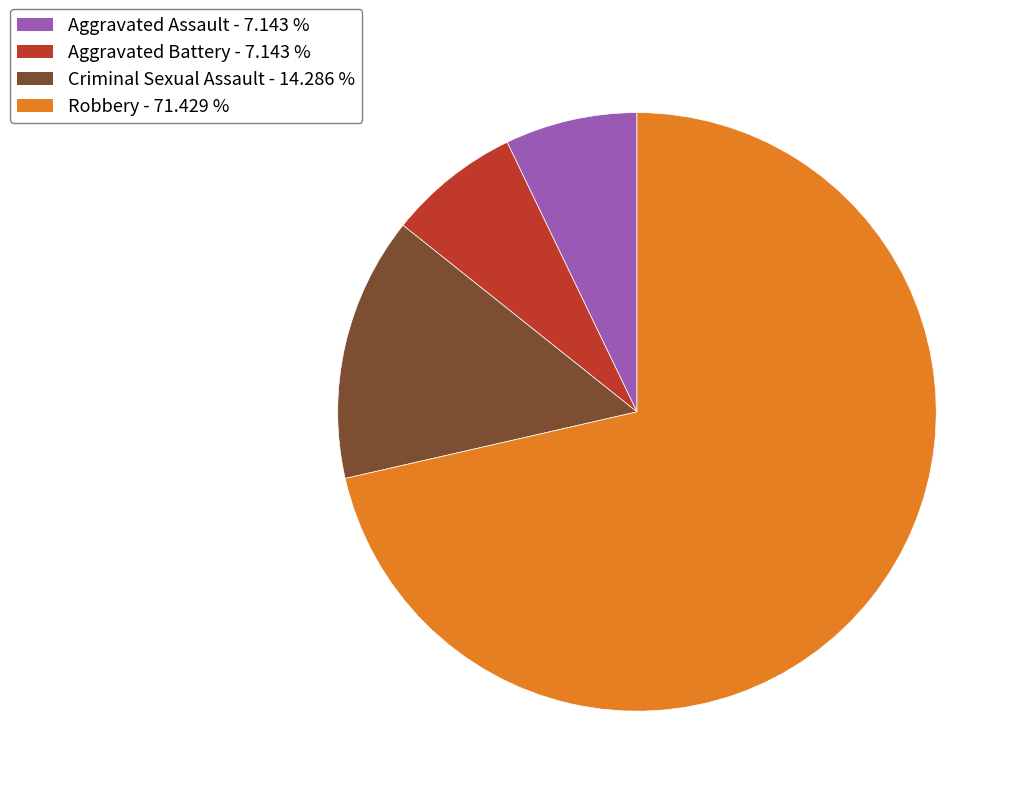

What is the largest slice in the pie chart?

Robbery